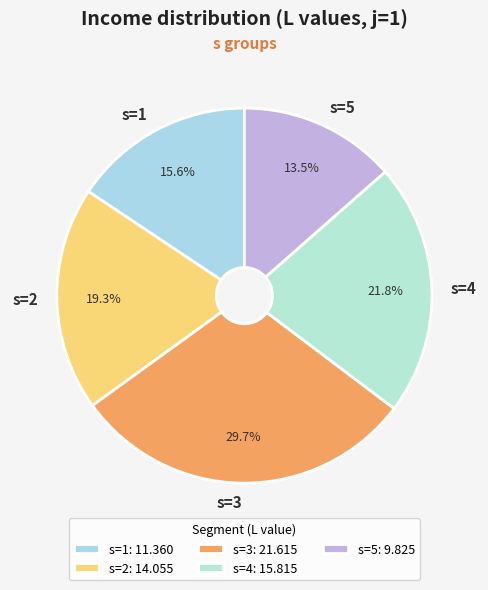

Rank the categories by value from lowest to highest.

s=5, s=1, s=2, s=4, s=3